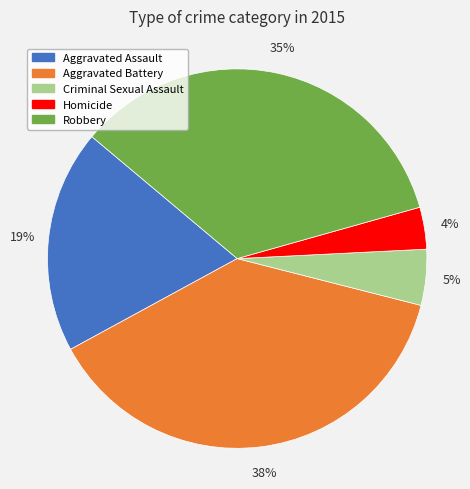

Combined, do Robbery and Criminal Sexual Assault account for over 50%?

No